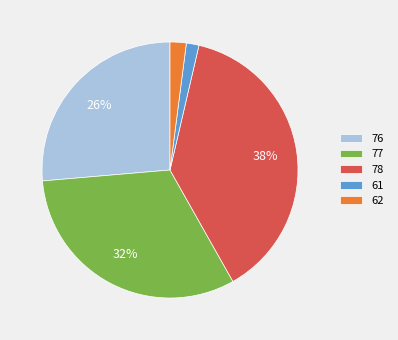

What is the largest slice in the pie chart?

78